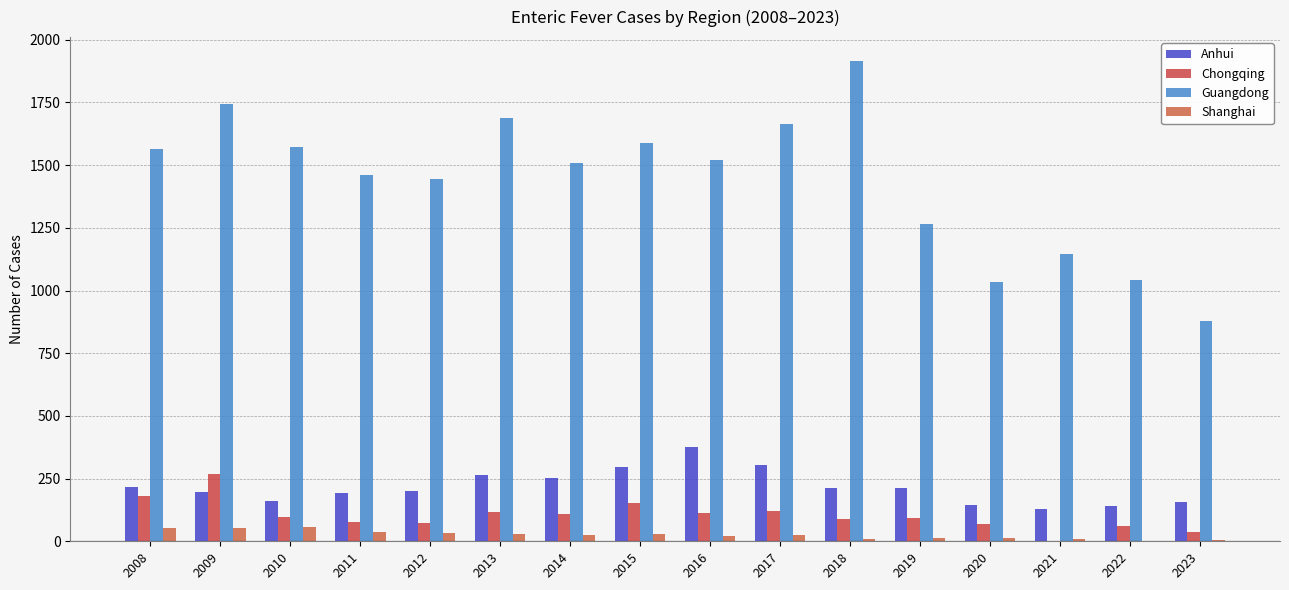

The Guangdong series shows 1034 at 2020. True or false?

True